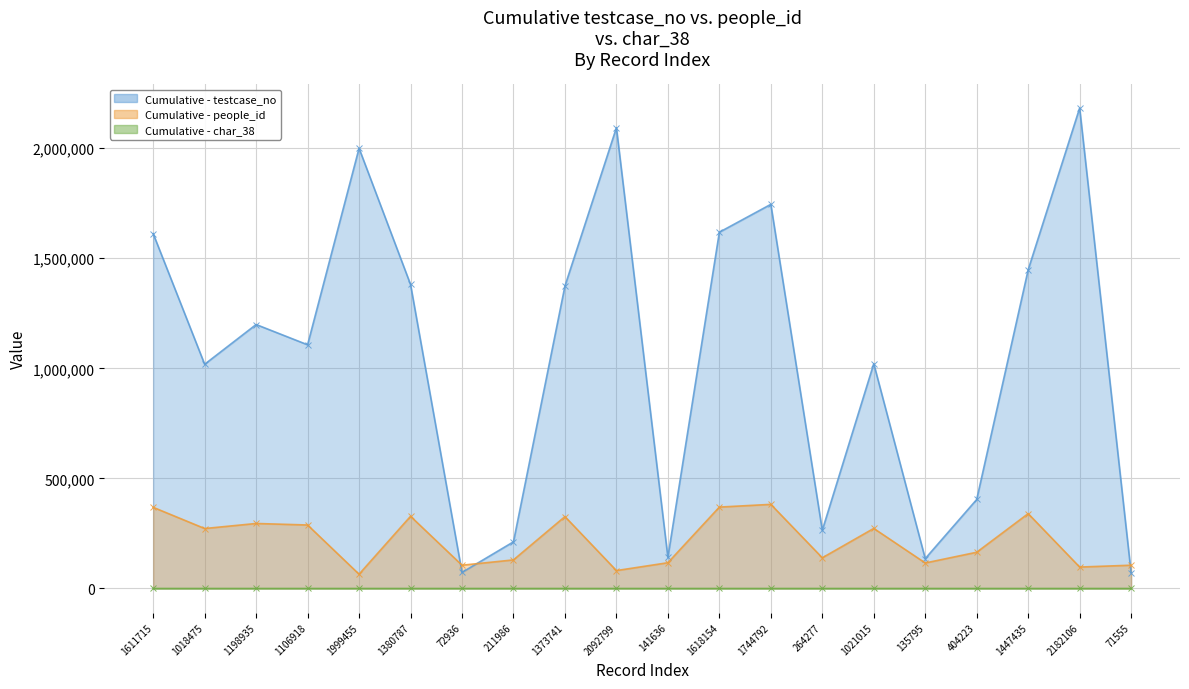

What is the difference between the maximum and minimum values in the testcase_no series?

2110551